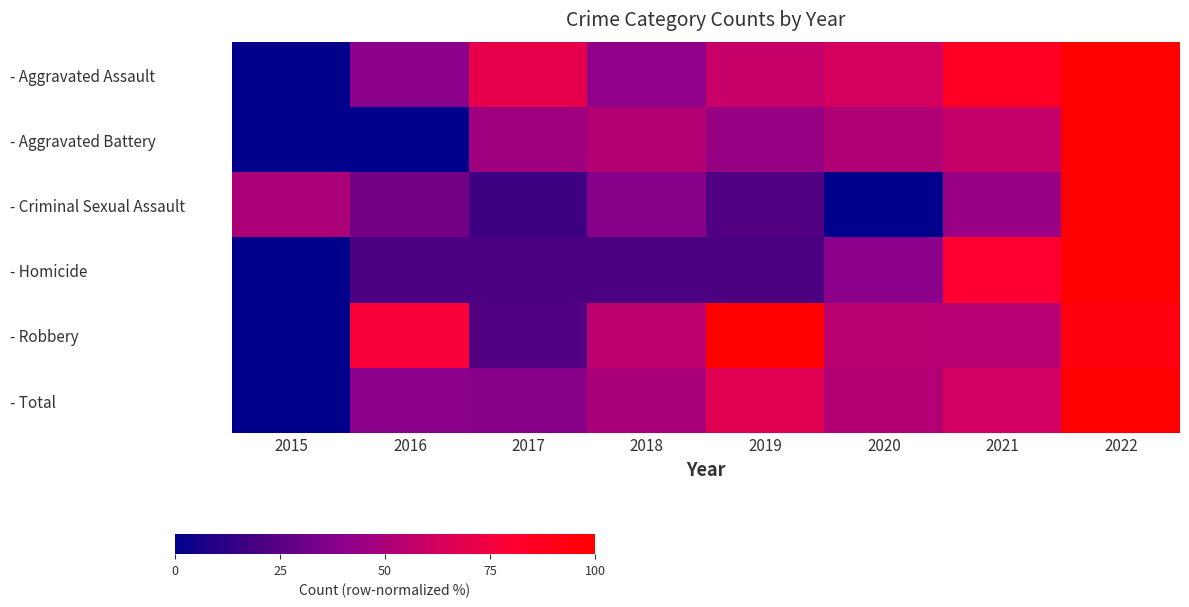

List the series in order of their peak value, highest first.

- Aggravated Assault, - Aggravated Battery, - Criminal Sexual Assault, - Homicide, - Robbery, - Total